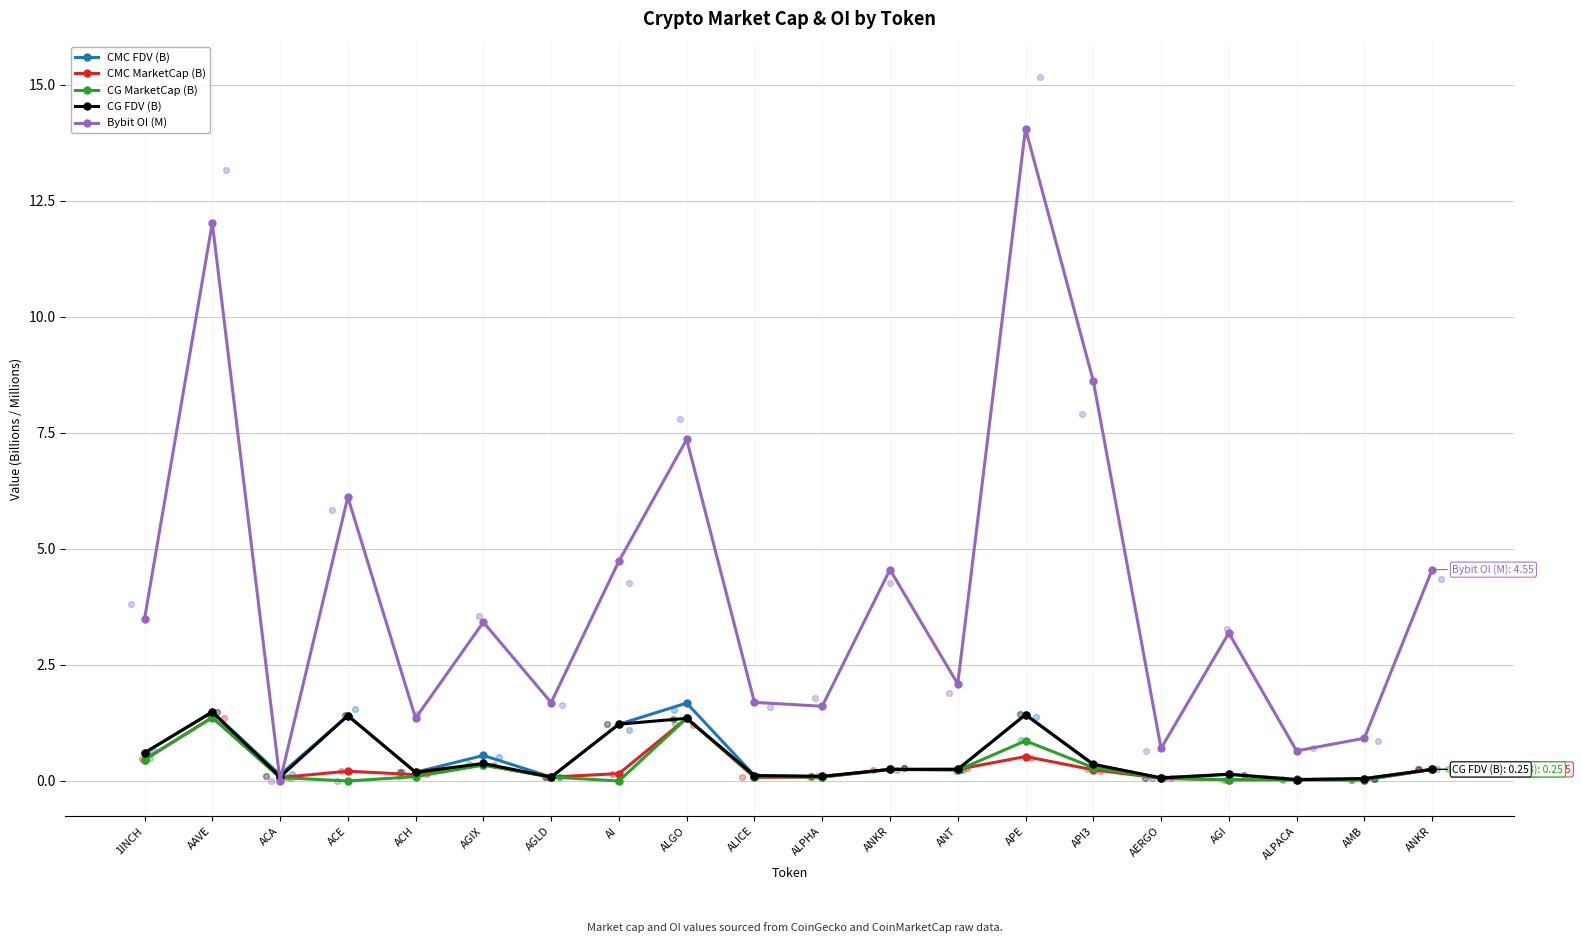

What are all the series names shown in the legend?

CMC FDV (B), CMC MarketCap (B), CG MarketCap (B), CG FDV (B), Bybit OI (M)